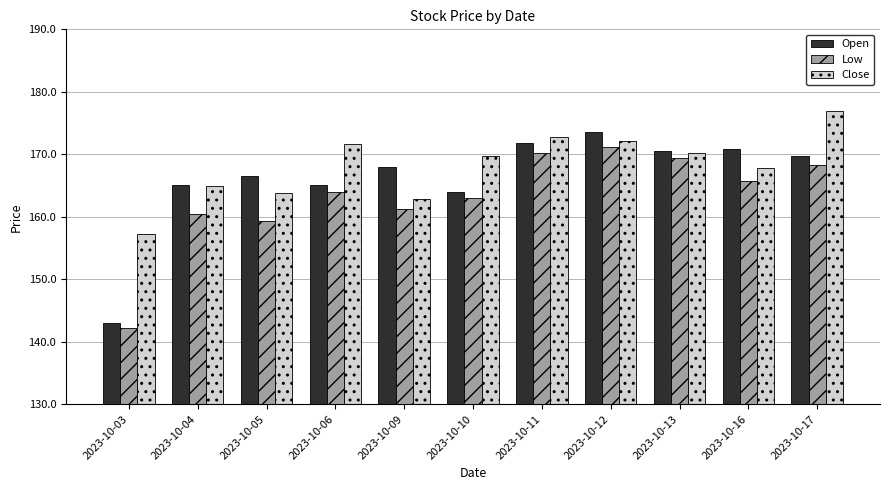

How many bars are there in each group?

3